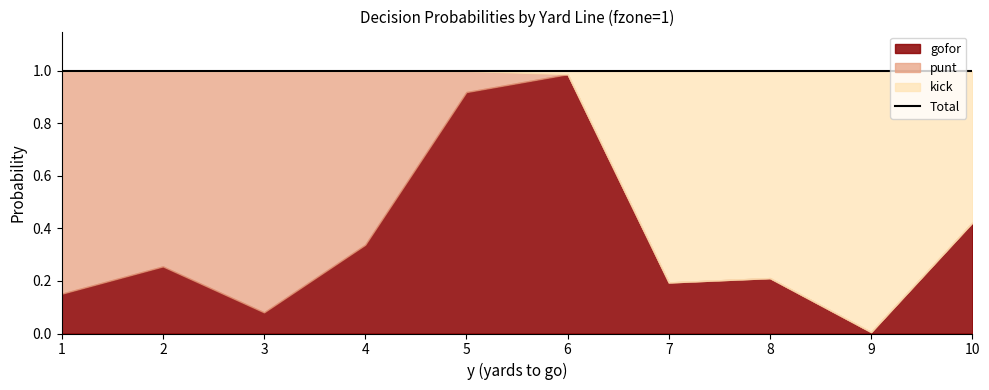

Which category has the lowest value in the fzone series?

1